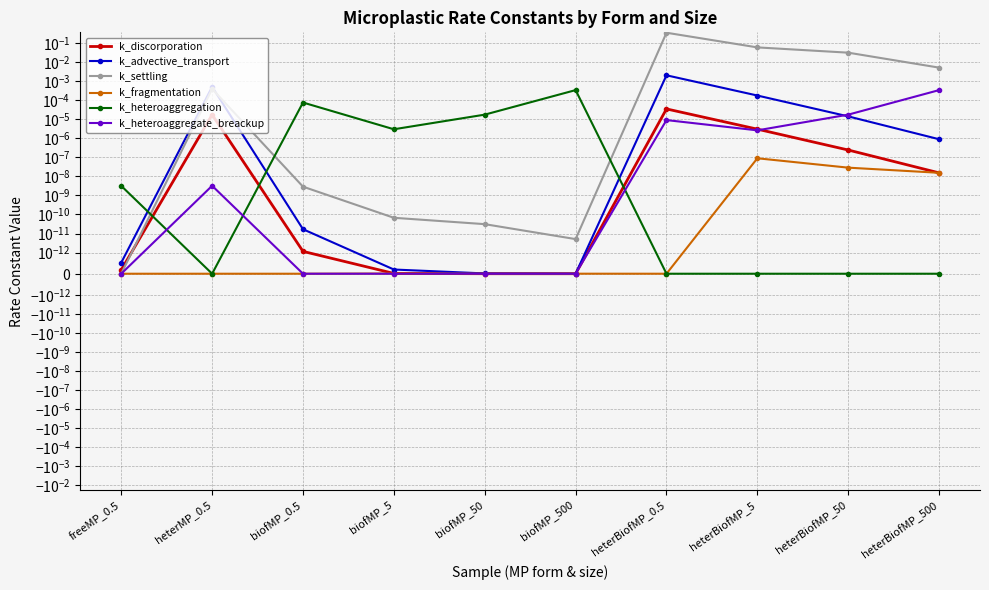

How many interior local valleys does the k_fragmentation series have?

1